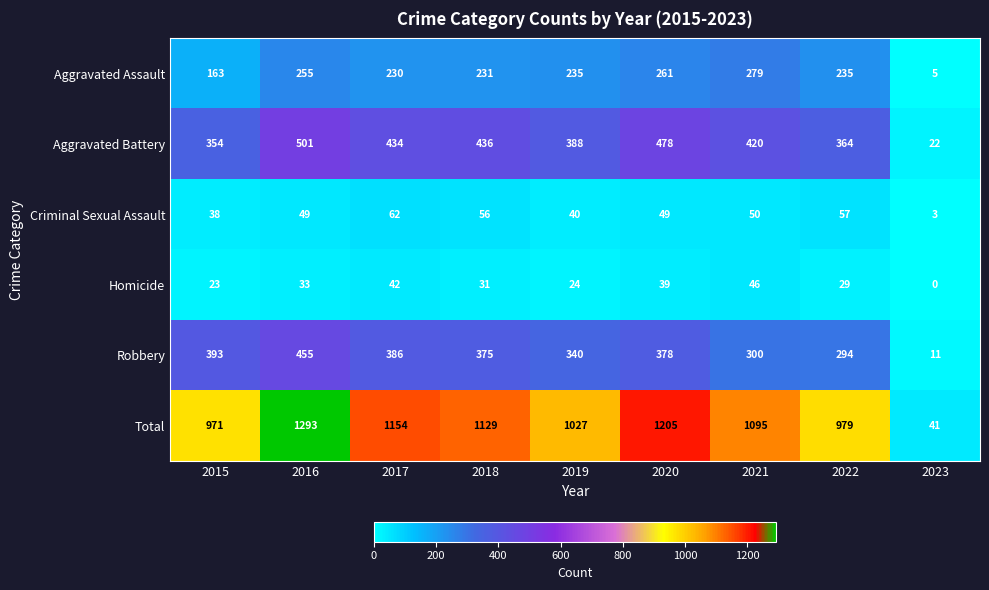

Which series changed the most between 2017 and 2019?

Total